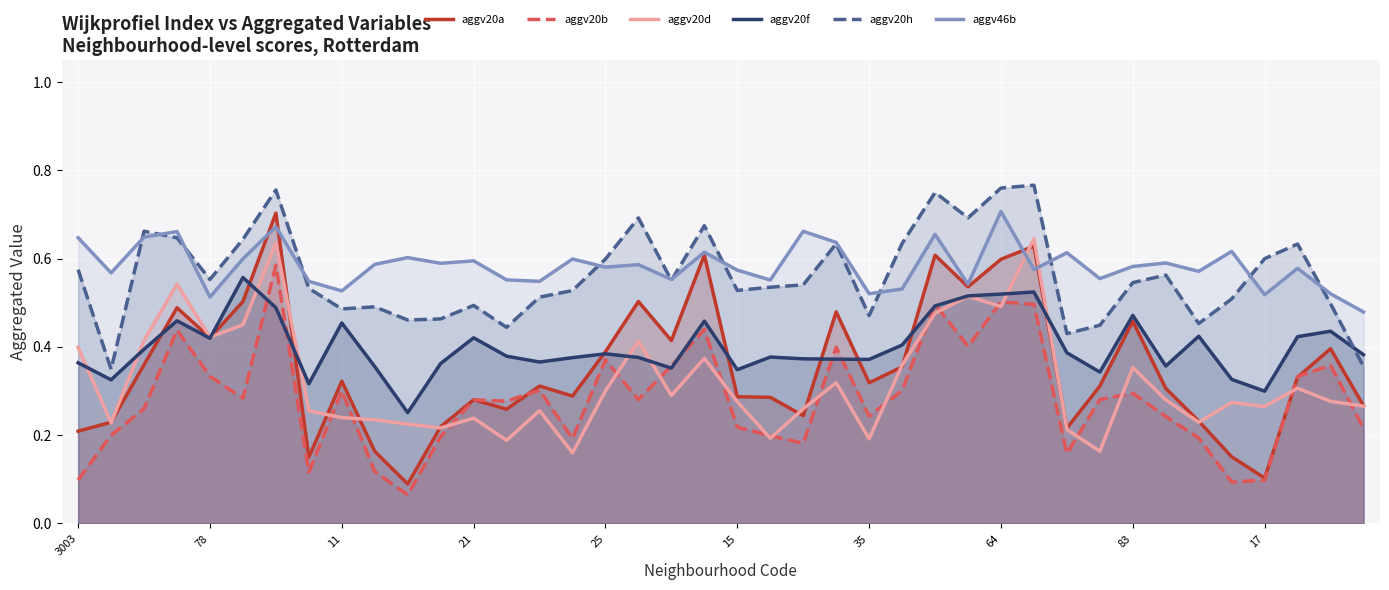

True or false: aggv20b and aggv20h cross at least once.

False